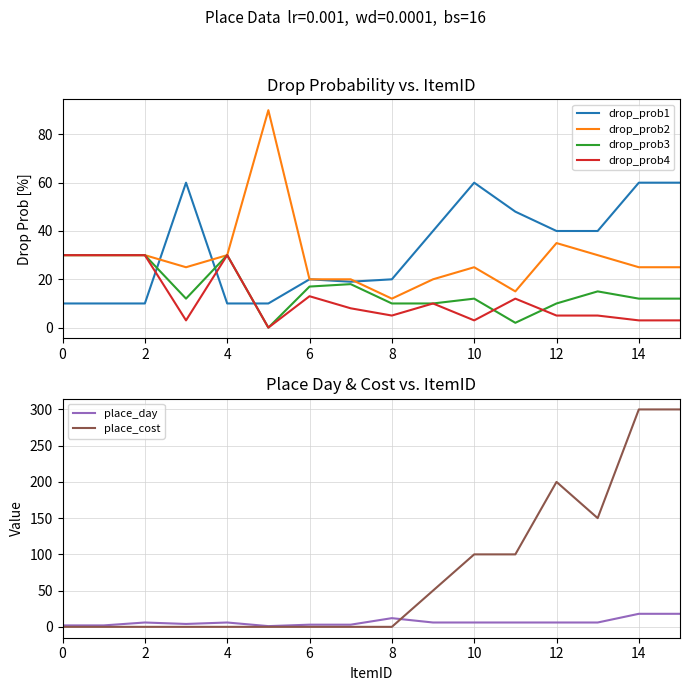

List the series in order of their peak value, highest first.

place_cost, drop_prob2, drop_prob1, drop_prob3, drop_prob4, place_day